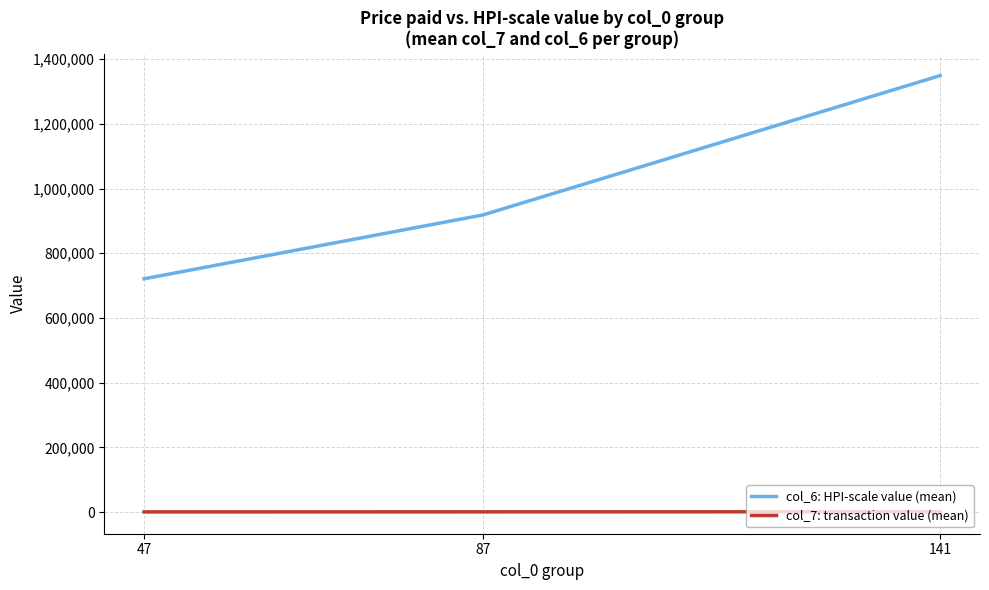

Between 87 and 141, which series saw the biggest shift?

col_6: HPI-scale value (mean)